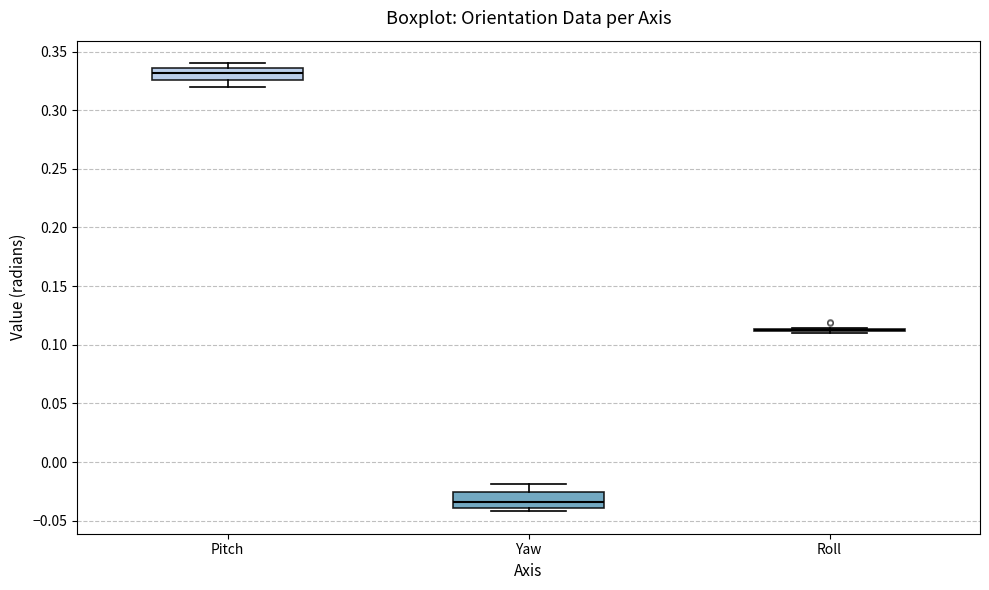

Reading left to right, transcribe this box plot: for each box, give where its median line is, the range the box spans, and where its two whiskers end, as read against the y-axis. The values are not printed on the chart, so give them approximately, as read against the axis.

Pitch: median 0.330, box 0.325 to 0.335, whiskers 0.320 to 0.340
Yaw: median -0.035, box -0.040 to -0.025, whiskers -0.040 (just below the box's lower edge) to -0.020
Roll: box collapsed to a line at 0.115, whiskers 0.110 to 0.115